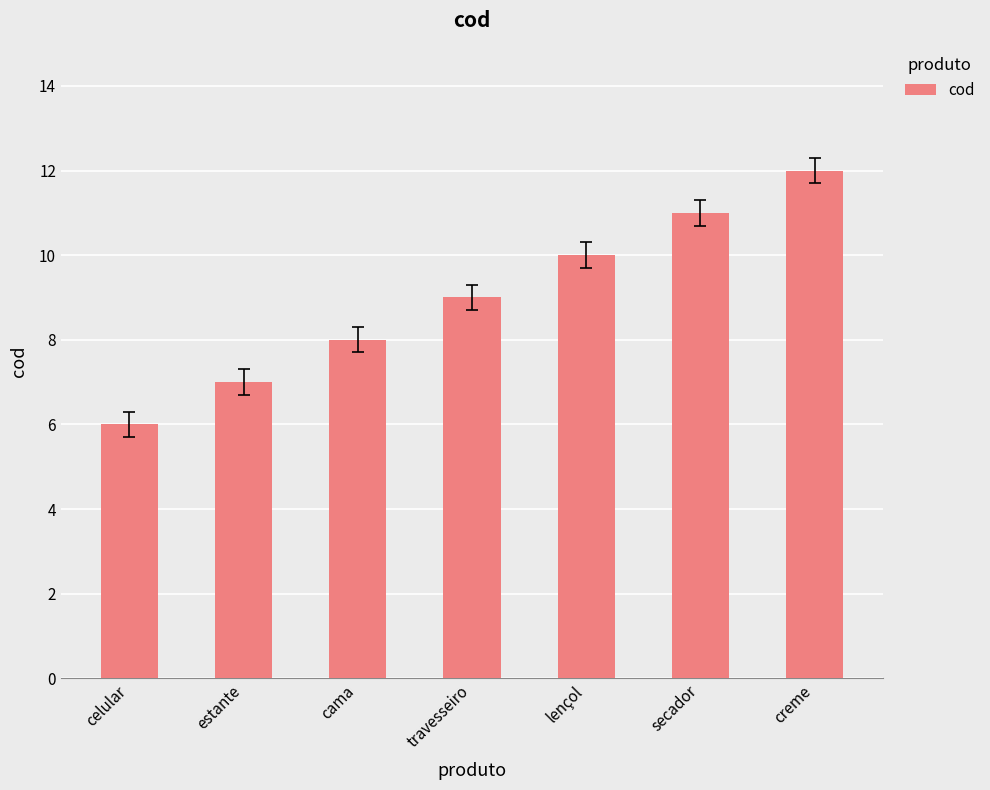

Reading right to left, list all the values displayed in this chart.

12	11	10	9	8	7	6